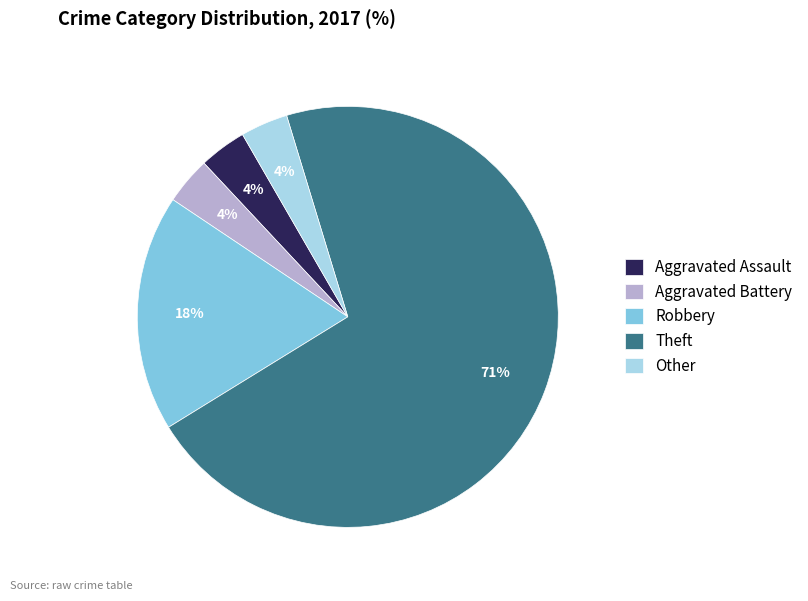

Do Aggravated Assault and Aggravated Battery together represent more than half of the pie?

No